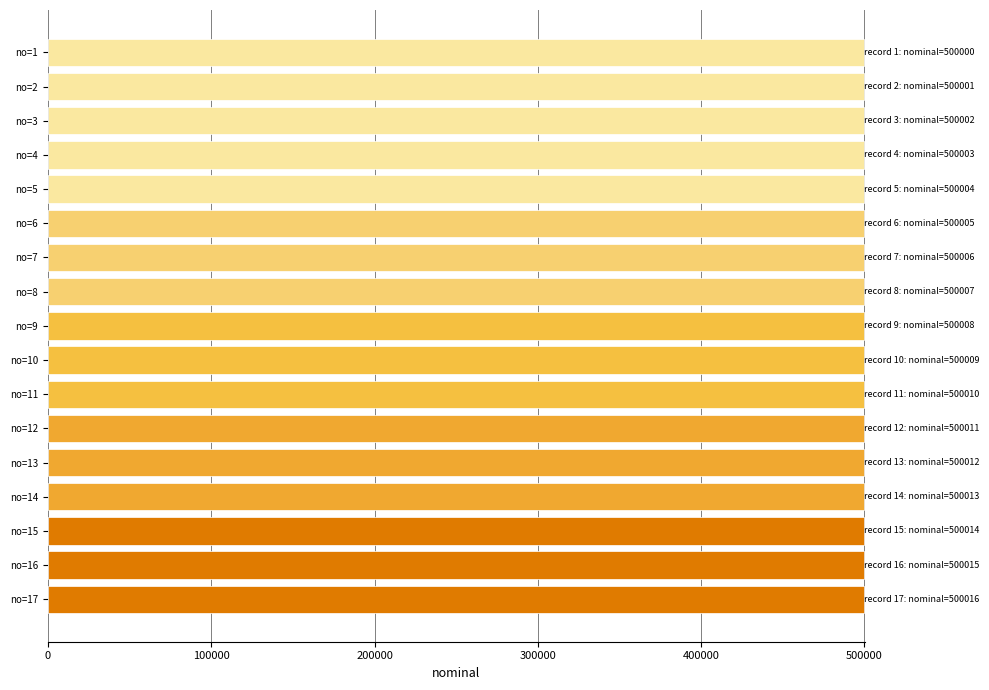

How many series are shown in this chart?

1